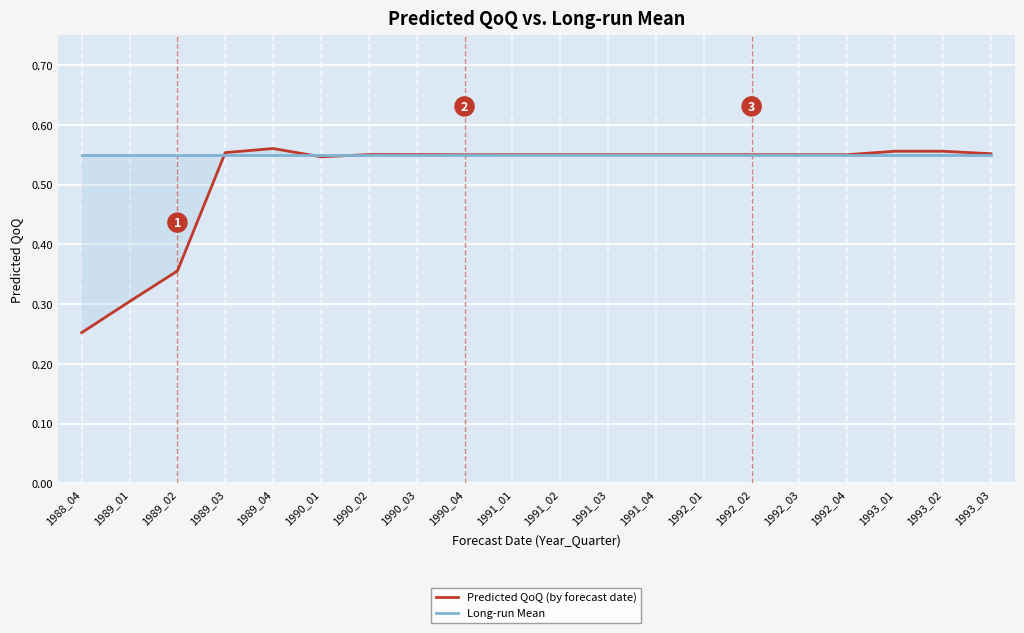

At which label does Long-run Mean reach its minimum?

1988_04